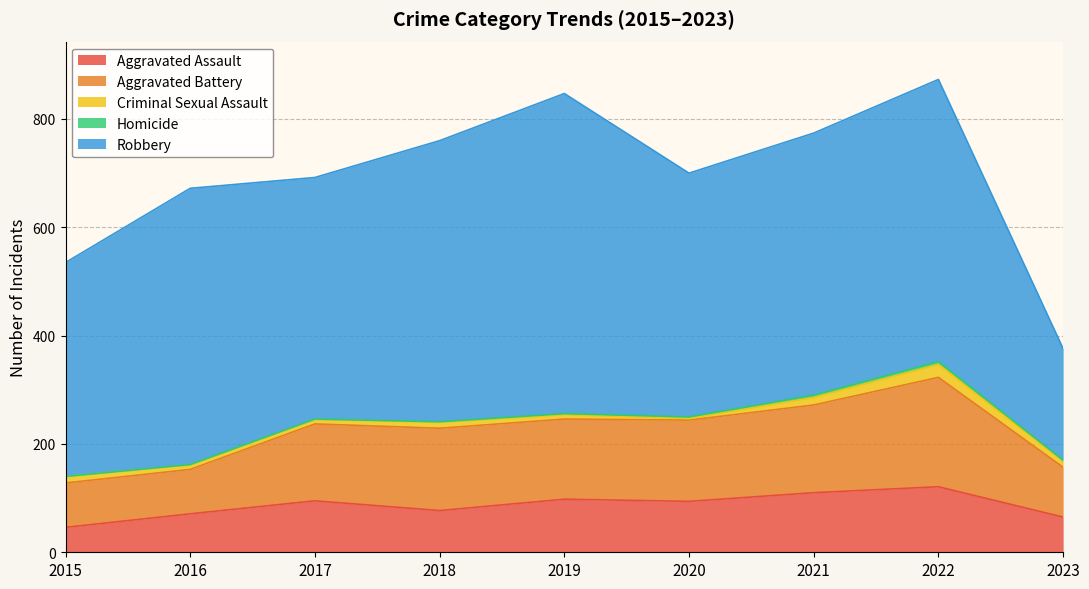

True or false: Robbery and Aggravated Battery cross at least once.

False